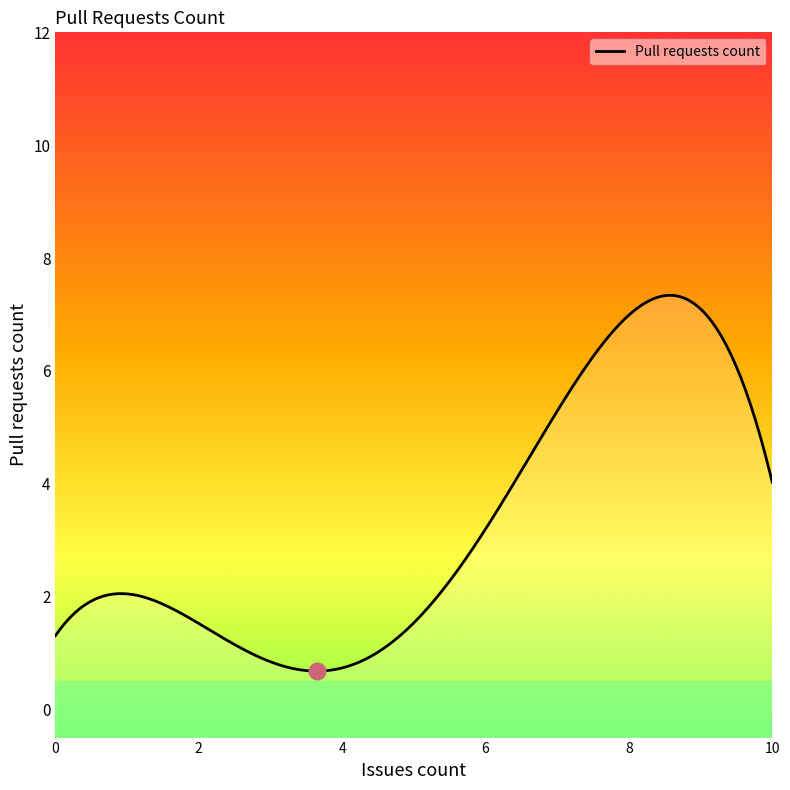

The value at 2 is -6. True or false?

False